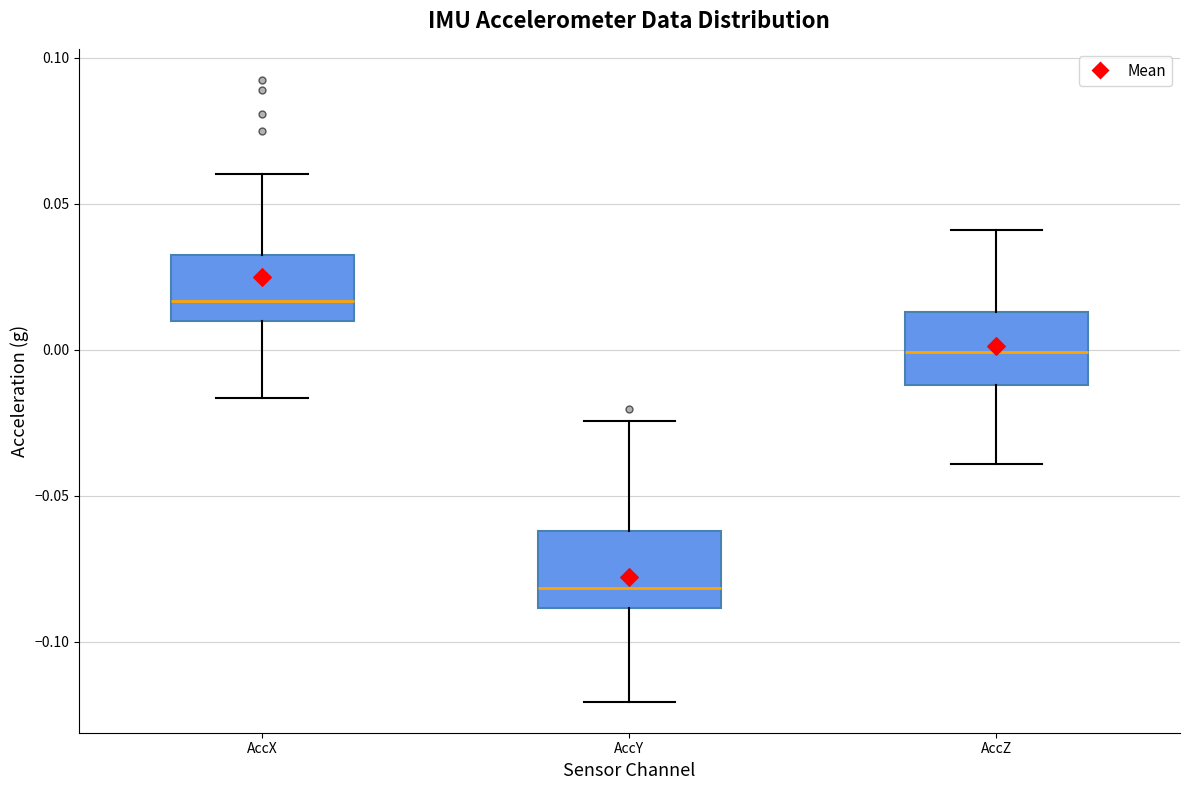

Which box's median line is the lowest?

AccY